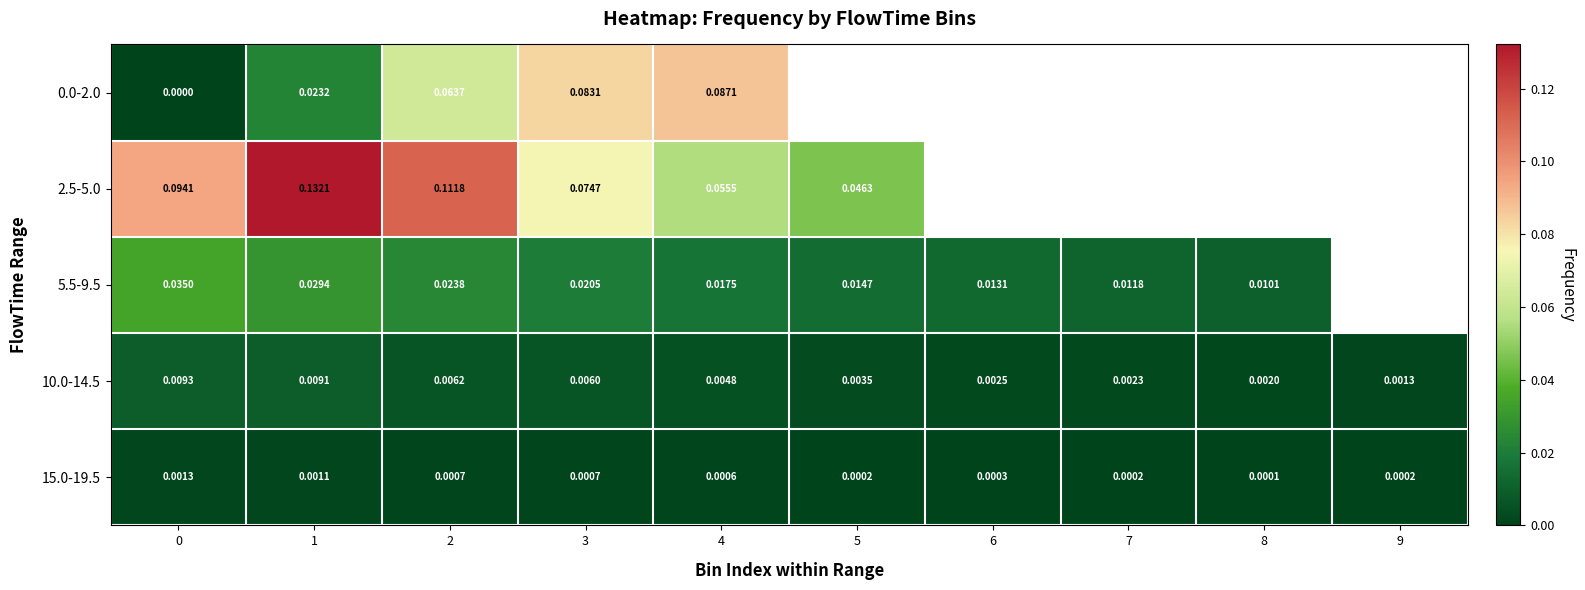

At which category is the sum across all series the highest?

2